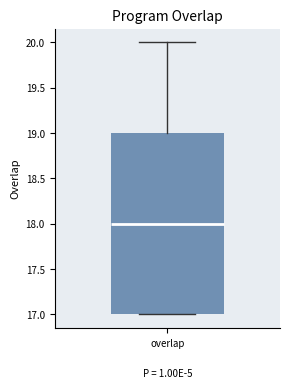

Read this box plot against the y-axis: the position of the median line, the range covered by the box, and the ends of both whiskers. The values are not printed on the chart, so give them approximately, as read against the axis.

median 18, box 17 to 19, whiskers 17 to 20